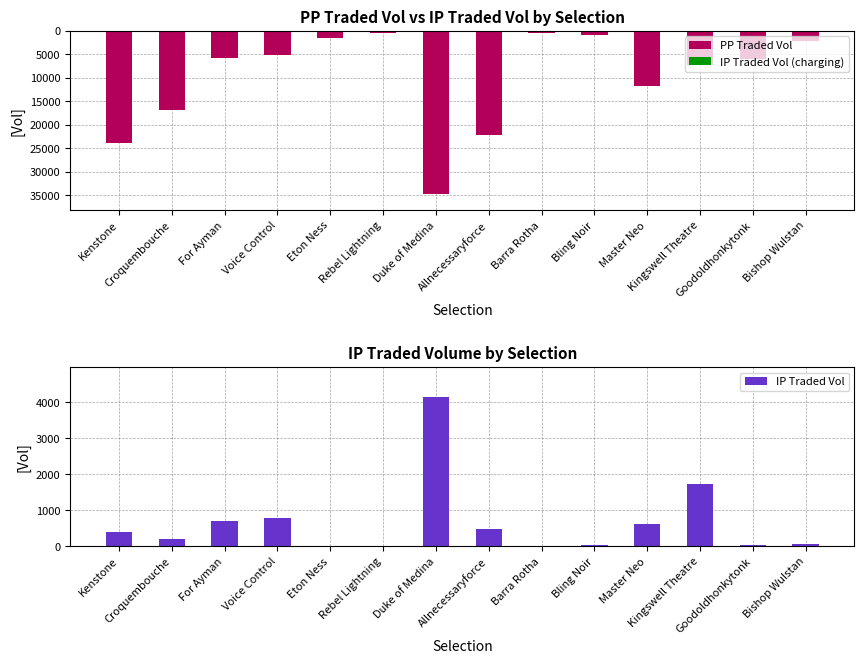

Reading left to right, list all the values displayed in this chart.

PP Traded Vol: Kenstone=-23937.4	Croquembouche=-16821.7	For Ayman=-5809.6	Voice Control=-5204.2	Eton Ness=-1601.3	Rebel Lightning=-396.2	Duke of Medina=-34733.0	Allnecessaryforce=-22099.2	Barra Rotha=-438.8	Bling Noir=-831.2	Master Neo=-11645.1	Kingswell Theatre=-7167.1	Goodoldhonkytonk=-6051.9	Bishop Wulstan=-2099.4
IP Traded Vol (charging): Kenstone=0.0	Croquembouche=0.0	For Ayman=0.0	Voice Control=0.0	Eton Ness=0.0	Rebel Lightning=0.0	Duke of Medina=0.0	Allnecessaryforce=0.0	Barra Rotha=0.0	Bling Noir=0.0	Master Neo=0.0	Kingswell Theatre=0.0	Goodoldhonkytonk=0.0	Bishop Wulstan=0.0
IP Traded Vol: Kenstone=394.5	Croquembouche=200.9	For Ayman=694.9	Voice Control=786.5	Eton Ness=12.0	Rebel Lightning=4.0	Duke of Medina=4146.9	Allnecessaryforce=478.3	Barra Rotha=16.9	Bling Noir=39.5	Master Neo=607.1	Kingswell Theatre=1735.5	Goodoldhonkytonk=50.0	Bishop Wulstan=76.8